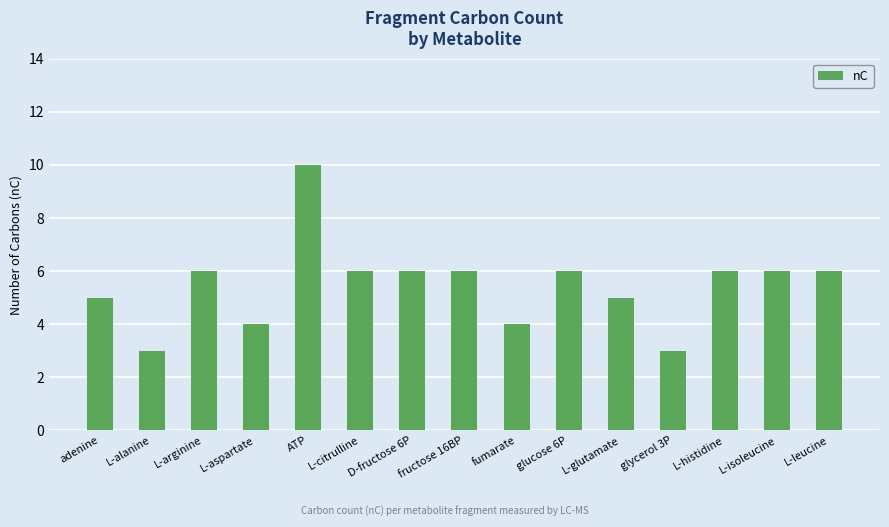

Reading right to left, list all the values displayed in this chart.

L-leucine=6	L-isoleucine=6	L-histidine=6	glycerol 3P=3	L-glutamate=5	glucose 6P=6	fumarate=4	fructose 16BP=6	D-fructose 6P=6	L-citrulline=6	ATP=10	L-aspartate=4	L-arginine=6	L-alanine=3	adenine=5